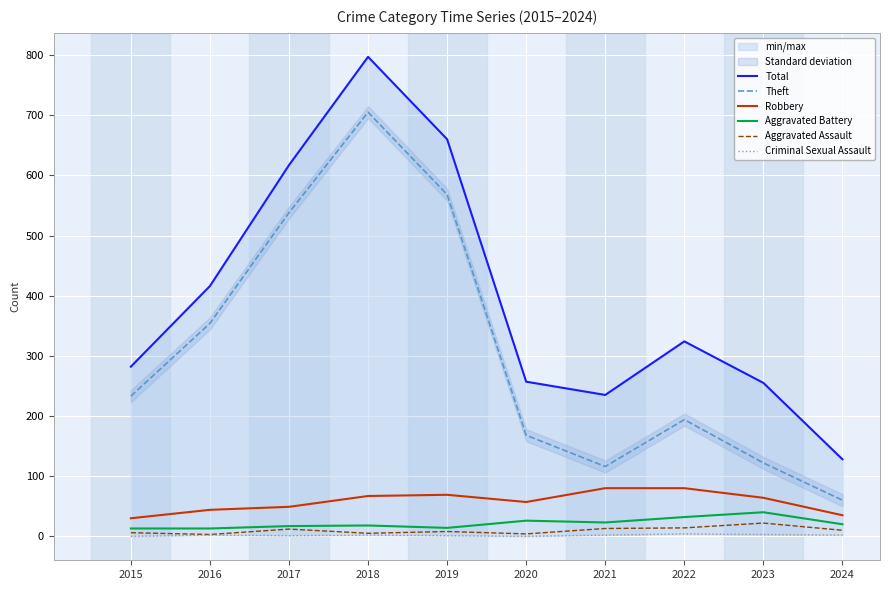

Which series changed the most between 2020 and 2023?

Theft